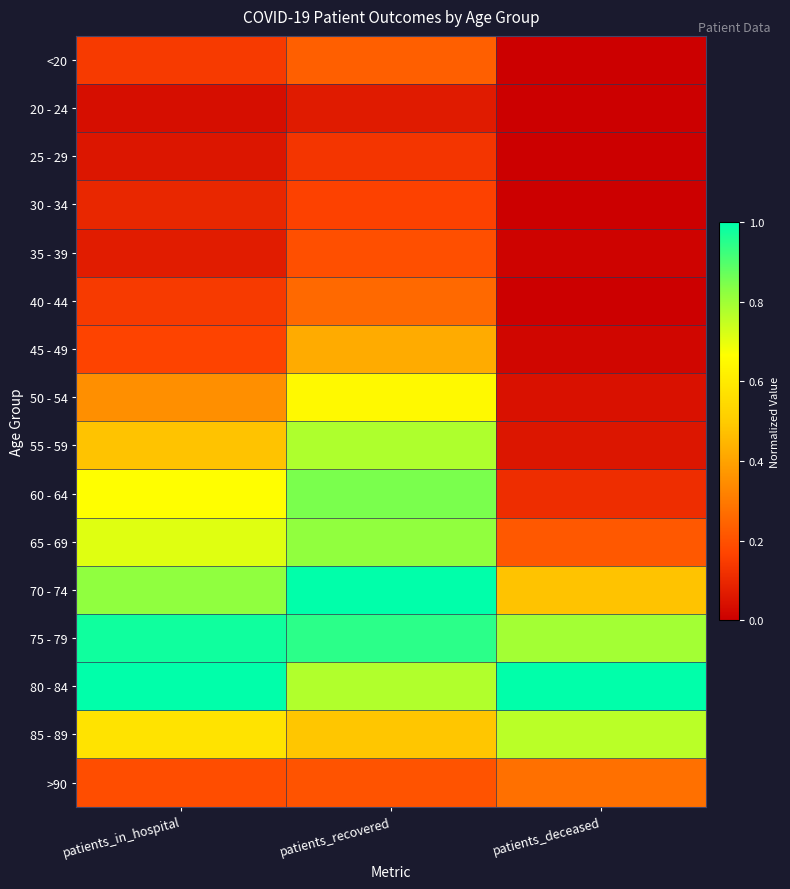

Between patients_in_hospital and patients_recovered, which is larger?

patients_recovered